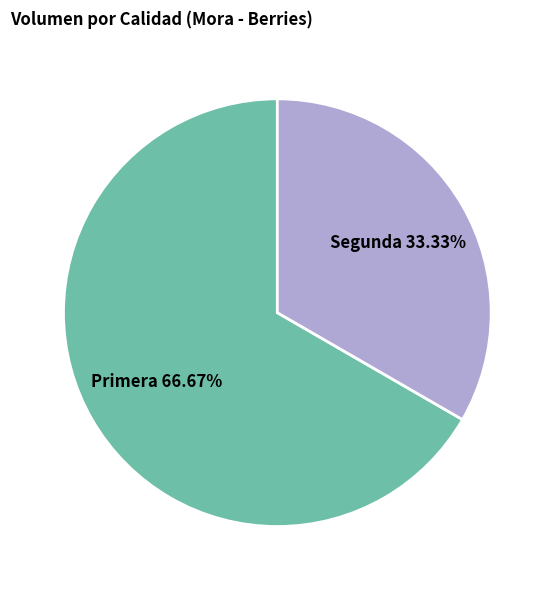

Which category has the biggest portion of the pie?

Primera